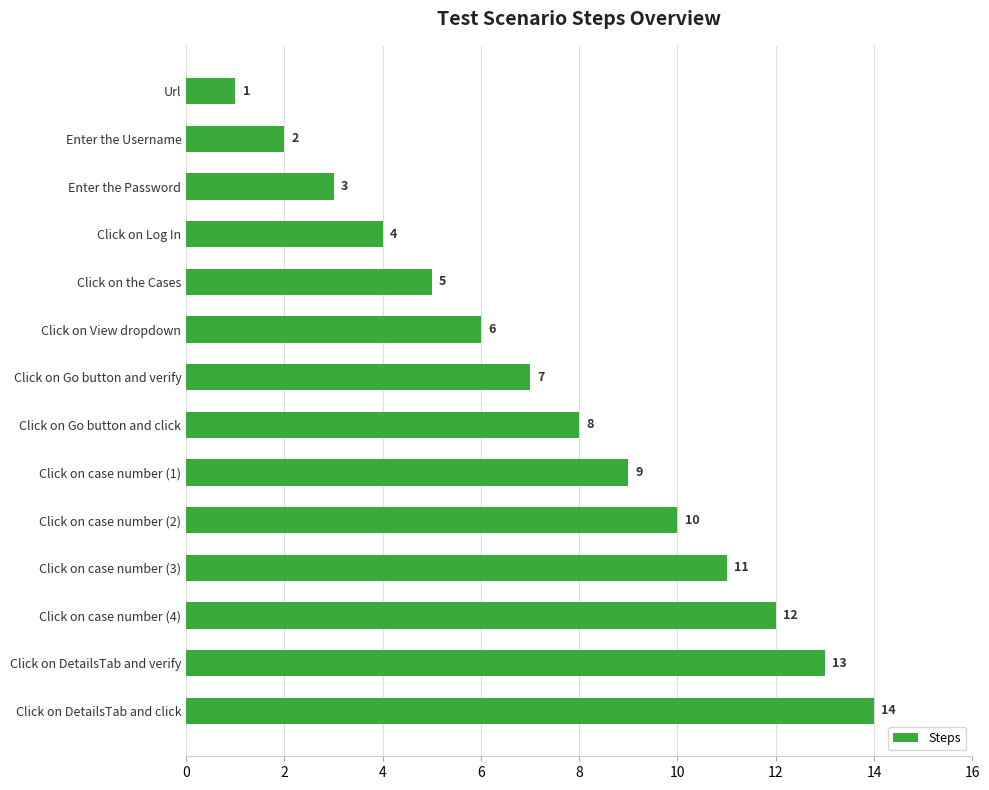

How many data points does each series have?

14